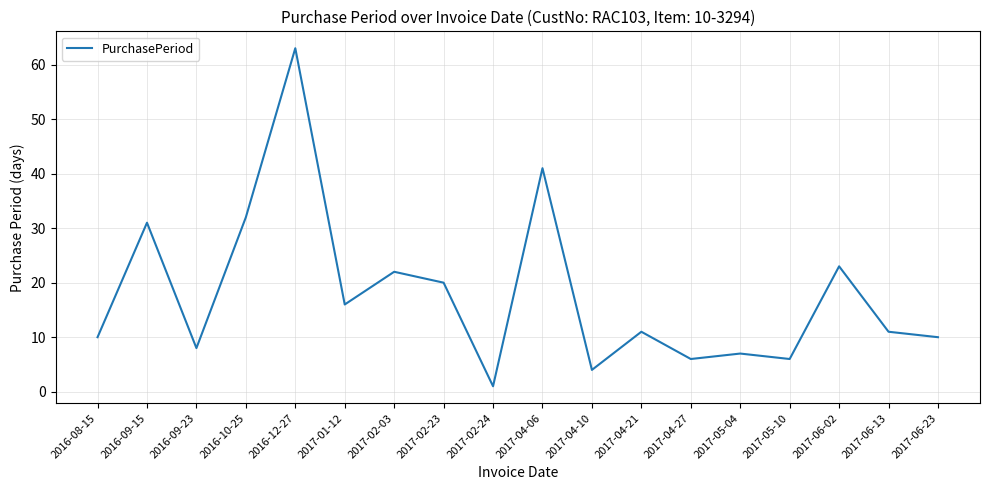

Reading left to right, extract all data points from this chart.

10	31	8	32	63	16	22	20	1	41	4	11	6	7	6	23	11	10